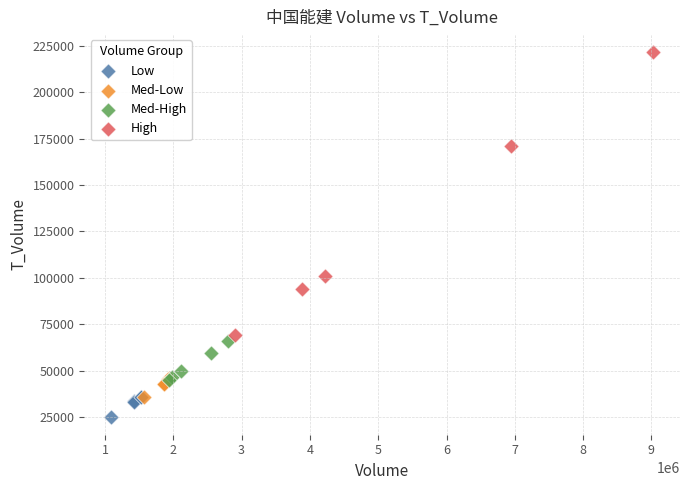

Which series has the widest spread of Y values?

High